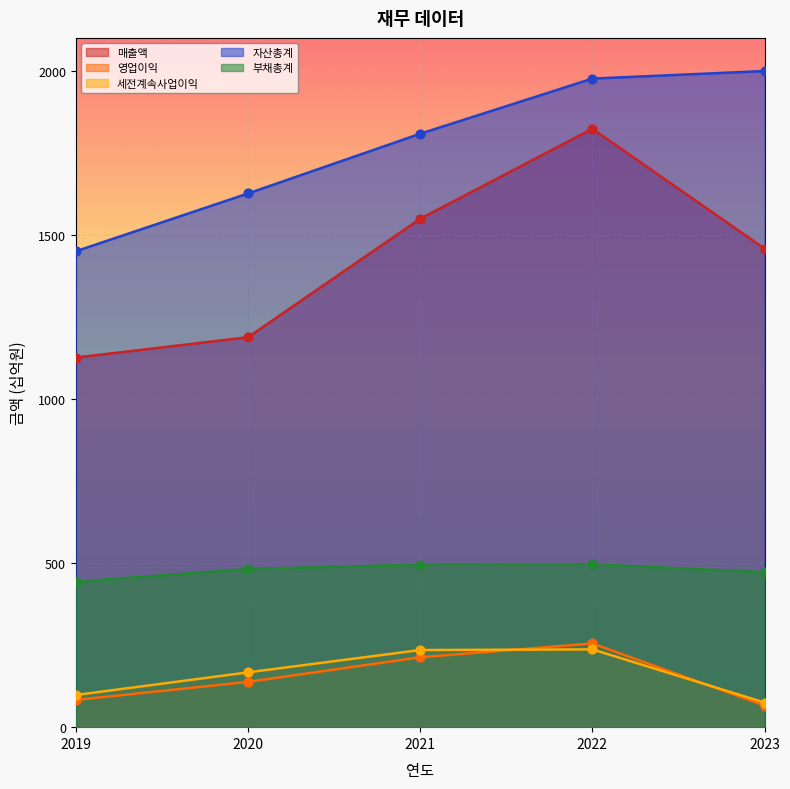

Which series has the widest spread of Y values?

매출액